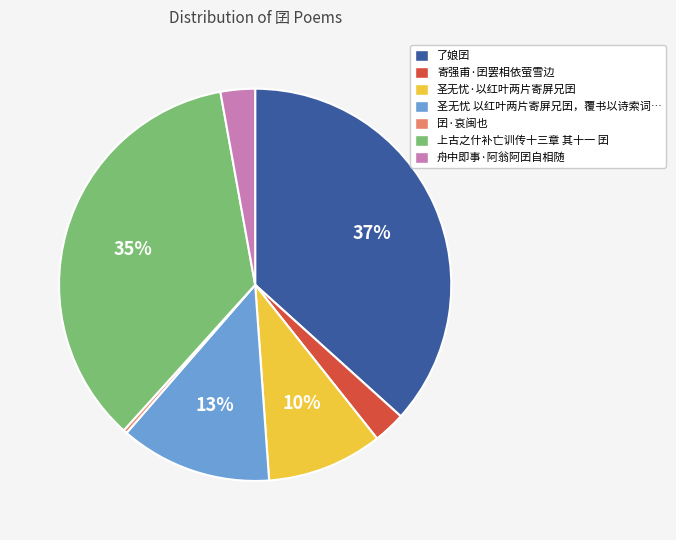

Does any single category account for the majority?

No